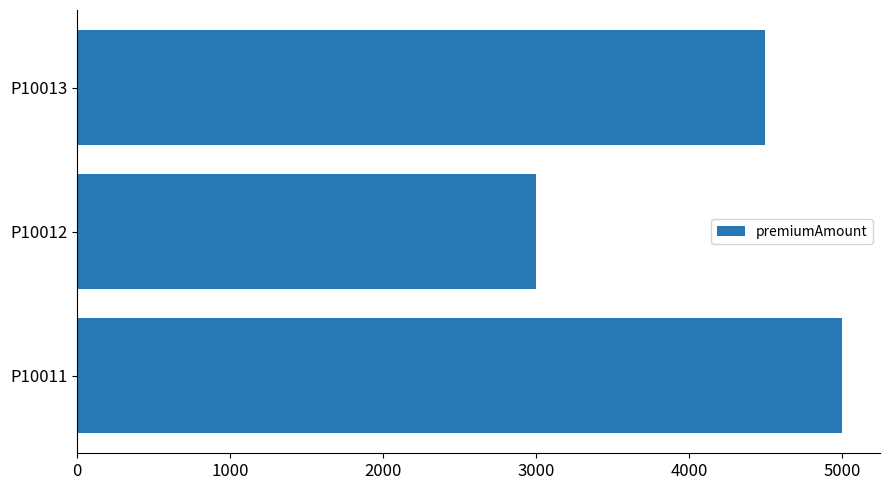

Approximately how many times larger is the value at P10013 compared to P10012?

1.5